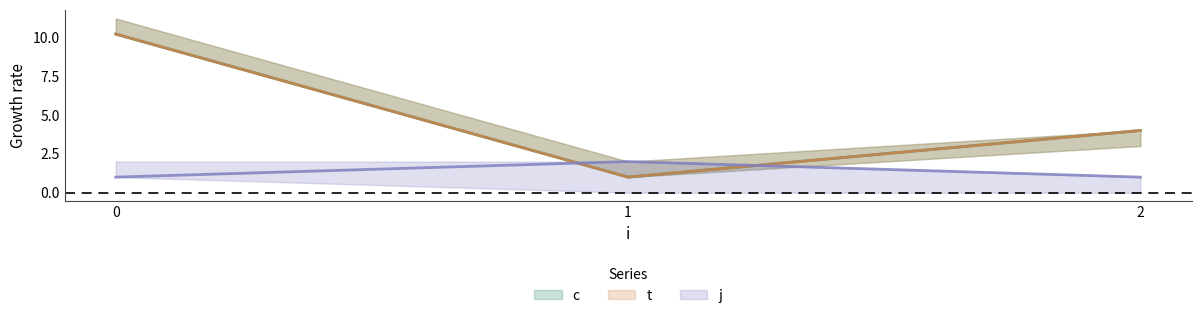

What is the difference between the highest and lowest values at 1?

1.0